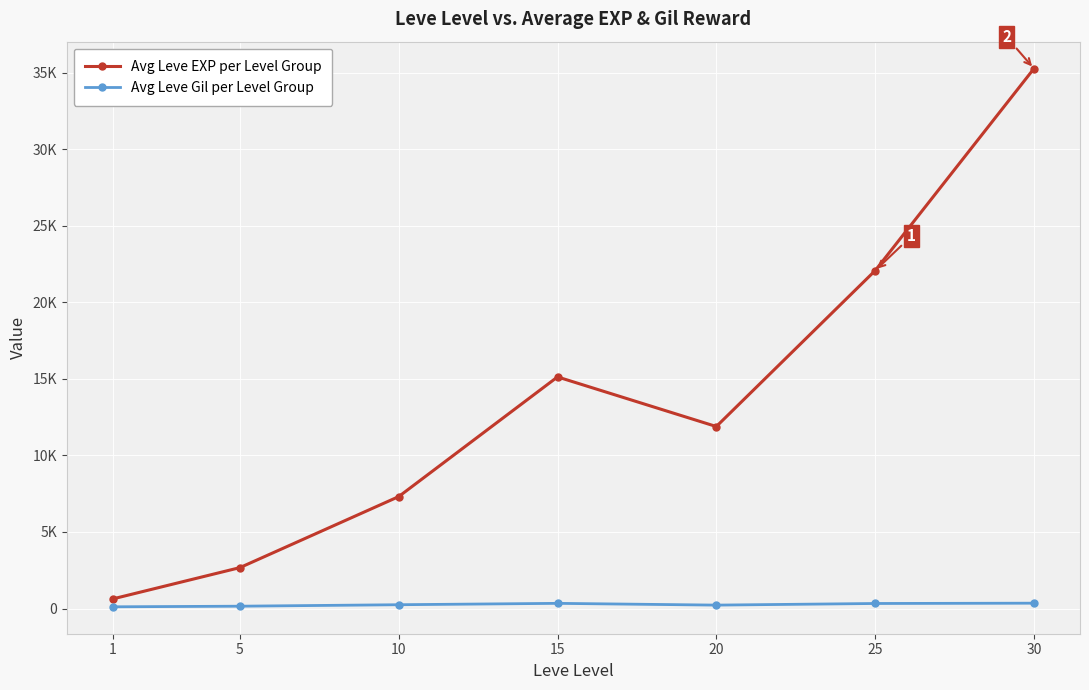

What are all the series names shown in the legend?

Avg Leve EXP per Level Group, Avg Leve Gil per Level Group